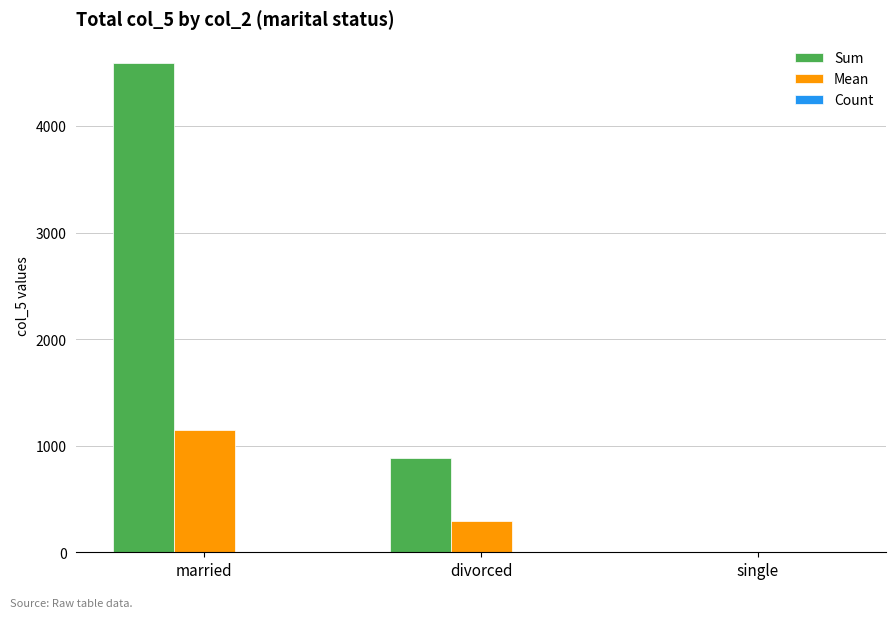

Which series has the widest spread of values?

Sum